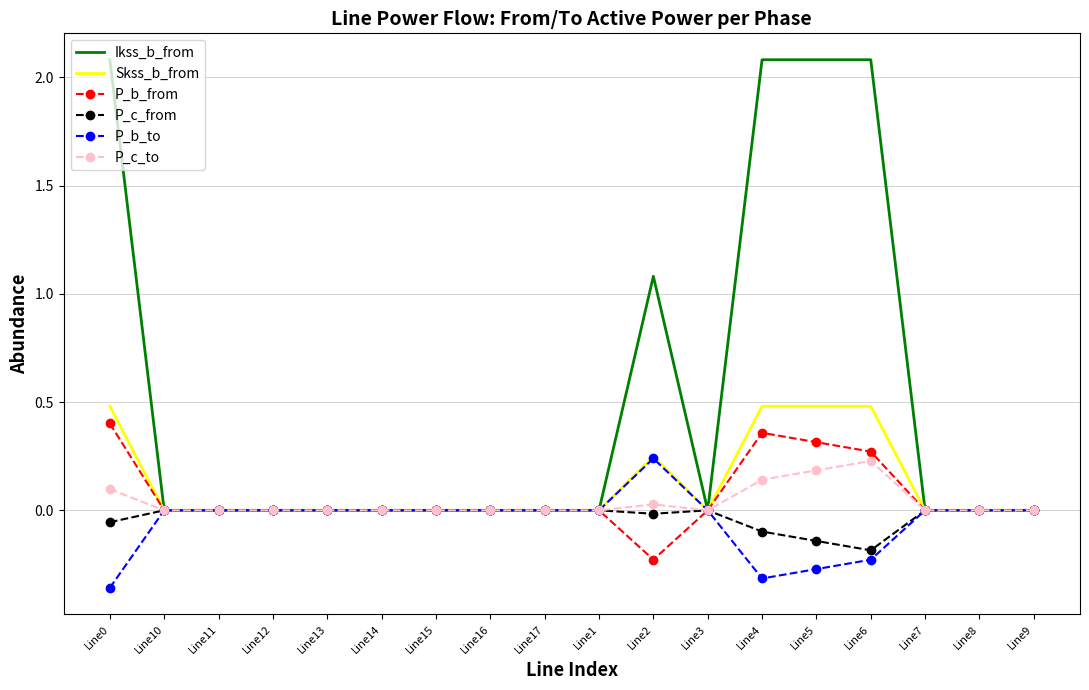

Rank the series at Line5 from lowest to highest value.

P_b_to, P_c_from, P_c_to, P_b_from, Skss_b_from, Ikss_b_from